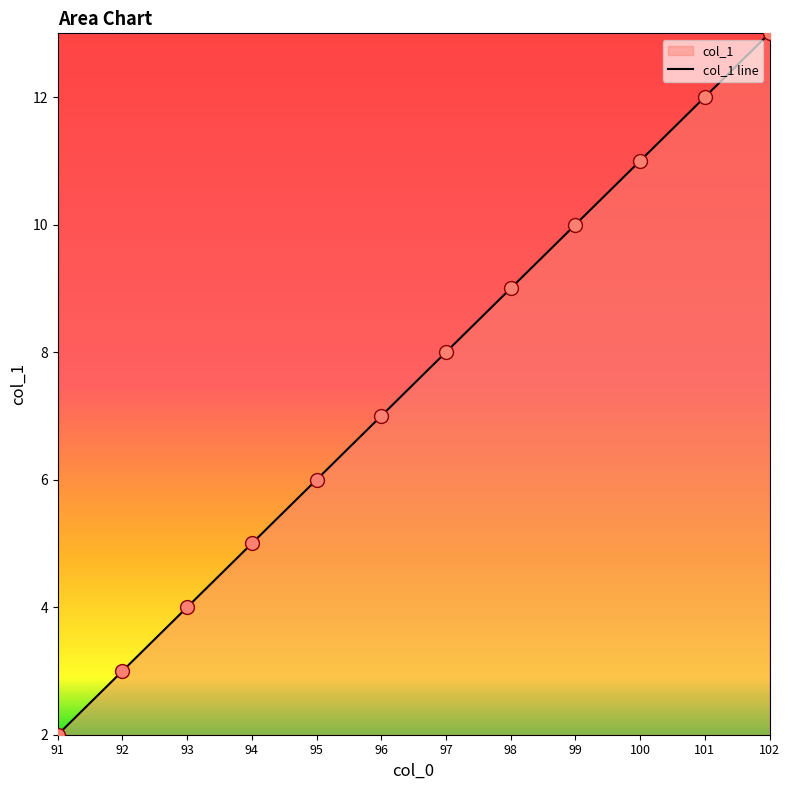

Rank the categories by value from lowest to highest.

91, 92, 93, 94, 95, 96, 97, 98, 99, 100, 101, 102